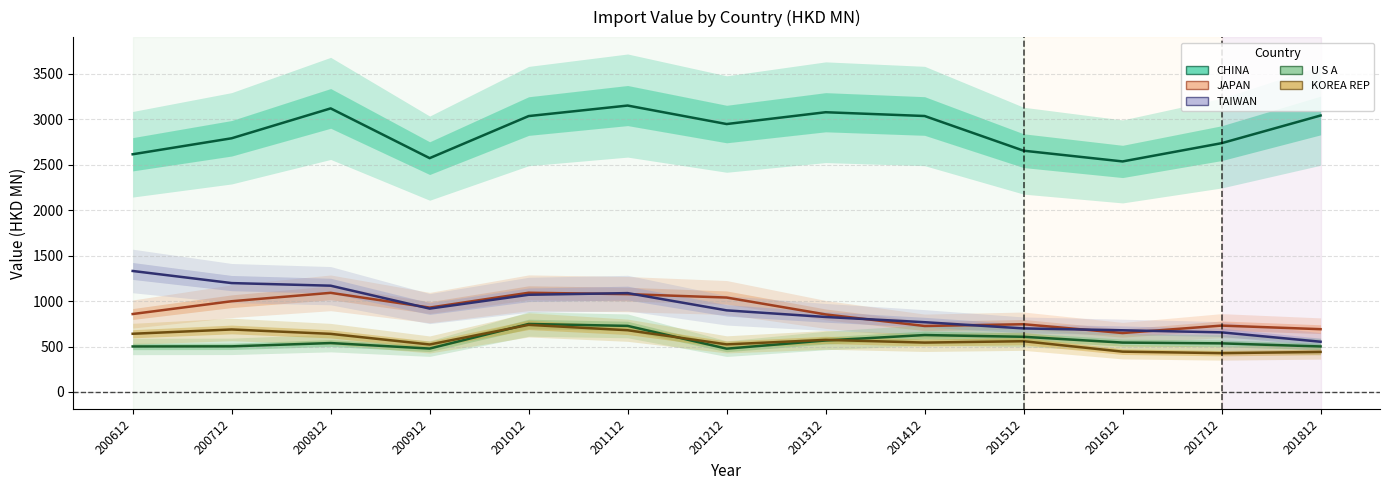

What is the average value of the CHINA series?

2871.3